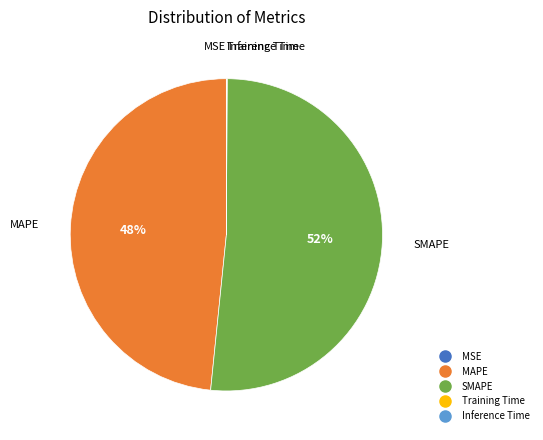

Which slice is the largest?

SMAPE